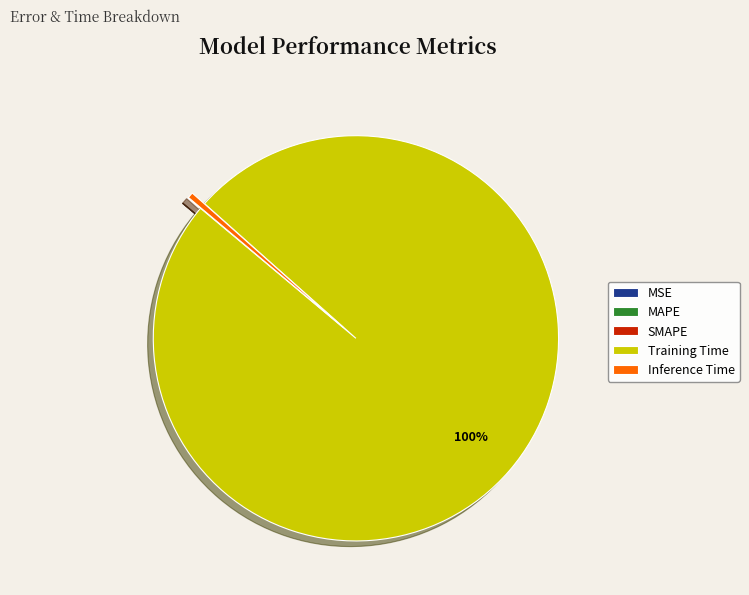

Is it true that Training Time is 100% of the pie?

True